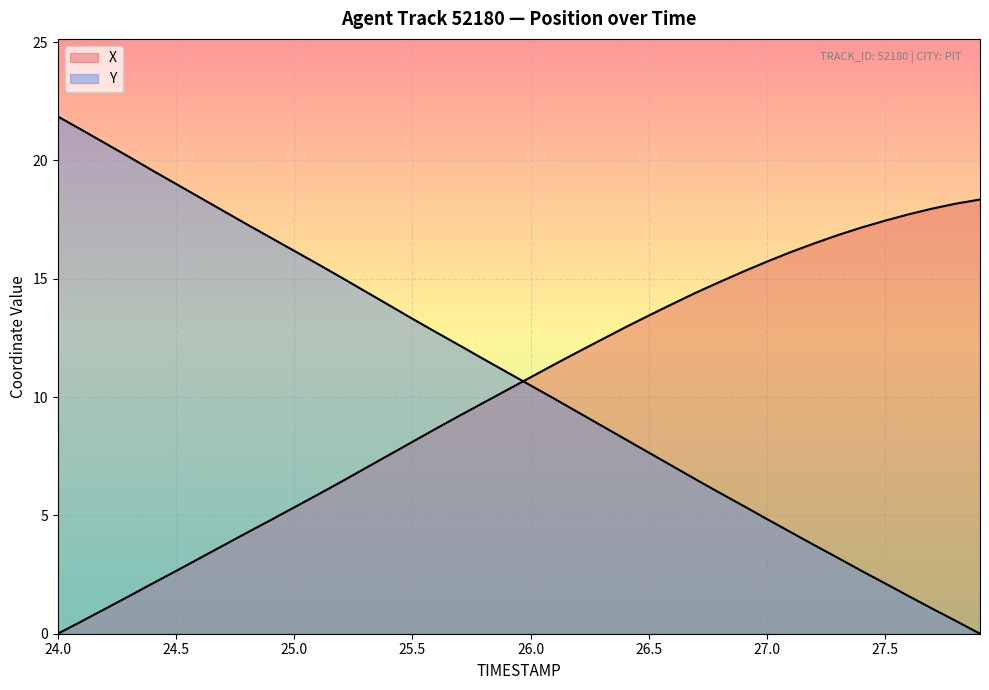

Rank the series by their maximum value, from highest to lowest.

Y, X